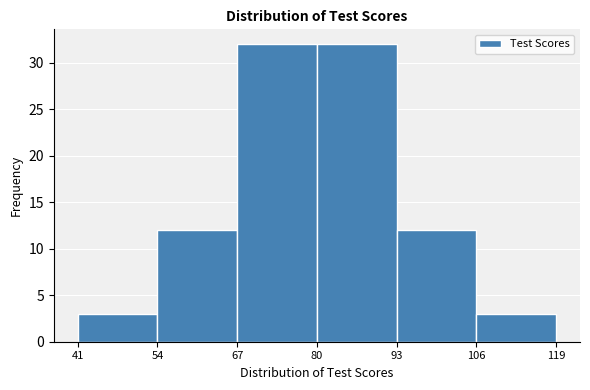

Reading left to right, transcribe this chart: for each bar, give the range it covers on the x-axis and its height. The values are not printed on the chart, so give them approximately, as read against the axis.

41 to 54: 3
54 to 67: 12
67 to 80: 32
80 to 93: 32
93 to 106: 12
106 to 119: 3